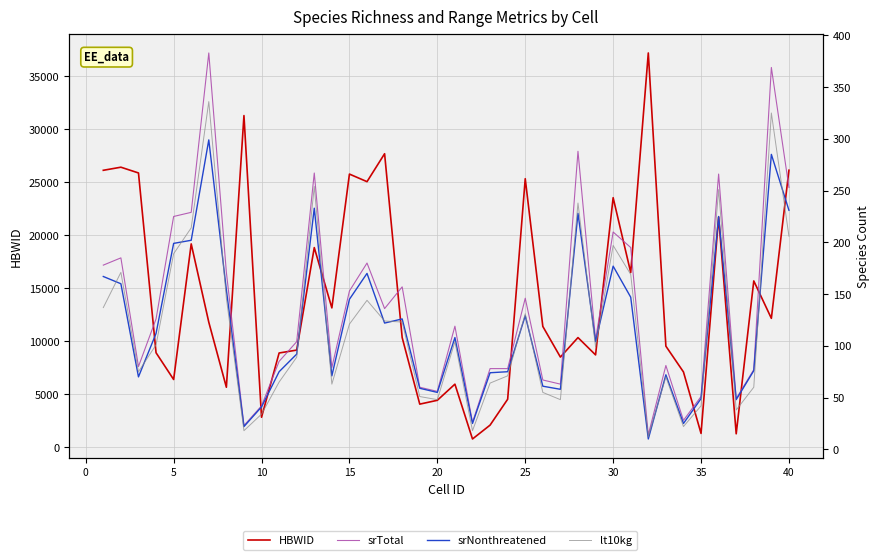

The value of srNonthreatened at 17 is 219. True or false?

False